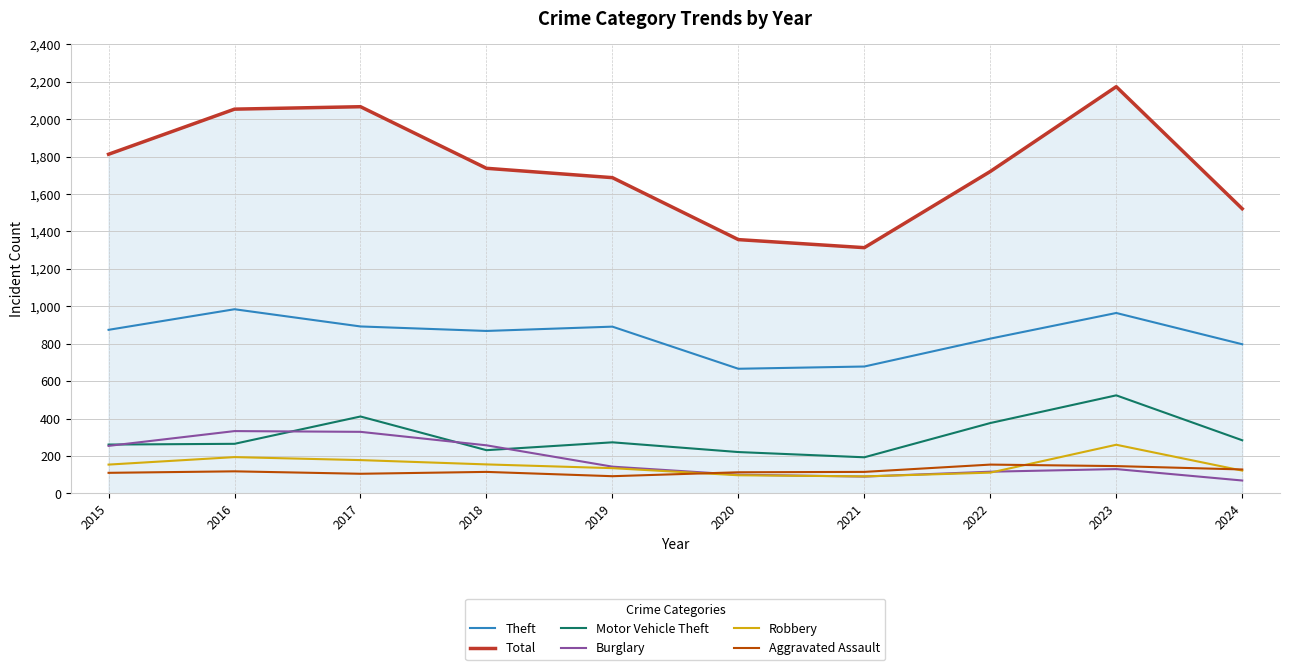

Which series changed the most between 2018 and 2024?

Total